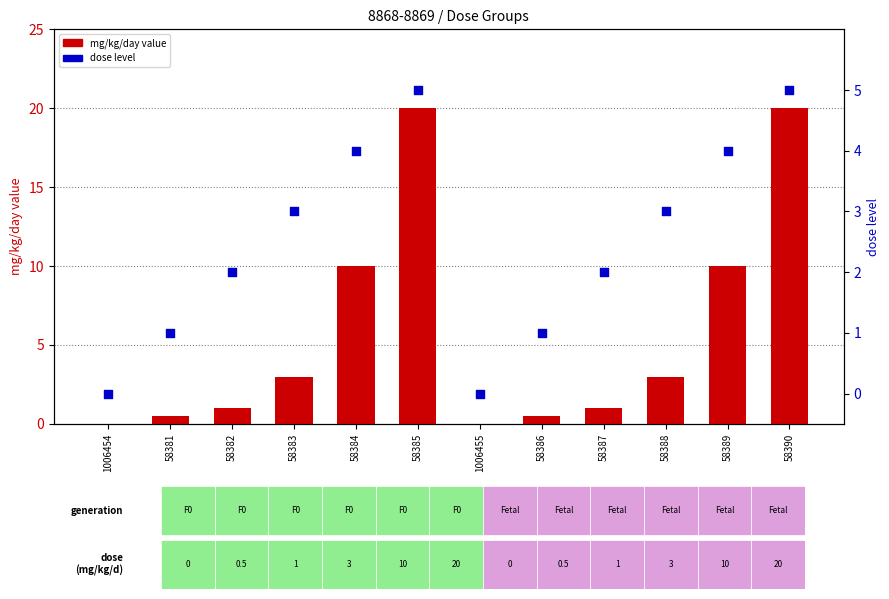

Which series contains the highest Y value?

mg/kg/day value